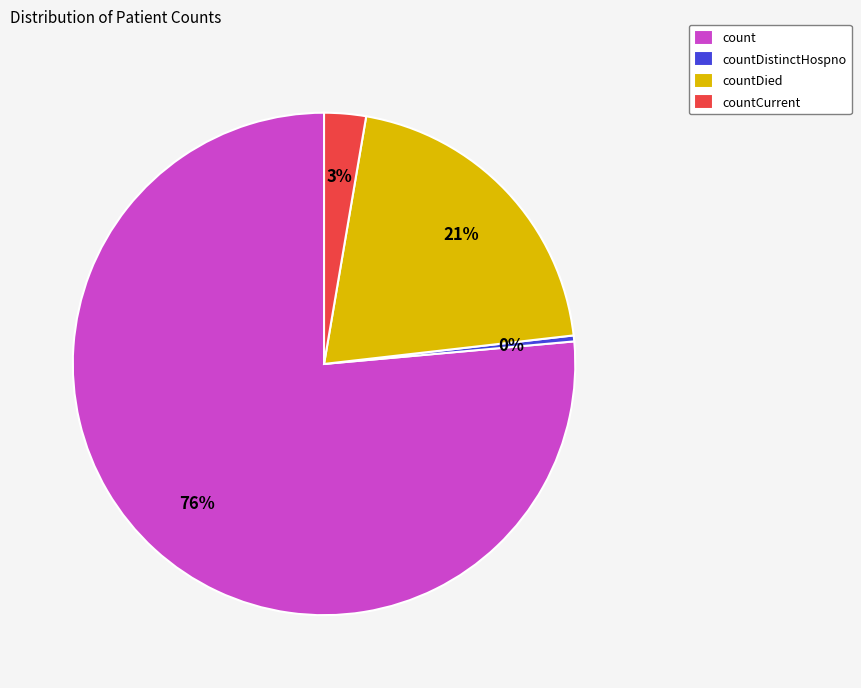

The countDistinctHospno slice represents 13% of the pie. True or false?

False